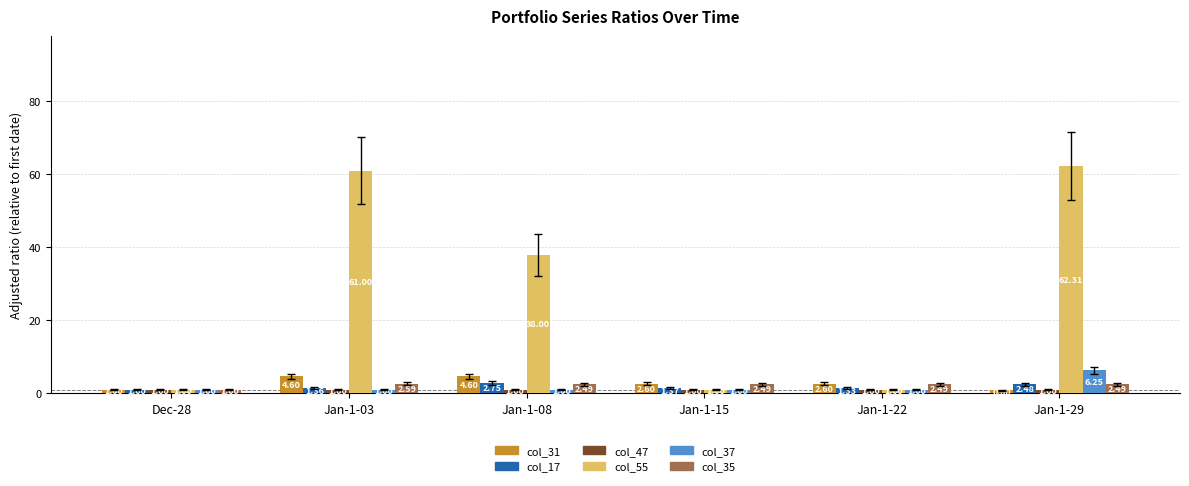

What is the total value across all series at Jan-1-29?

75.3